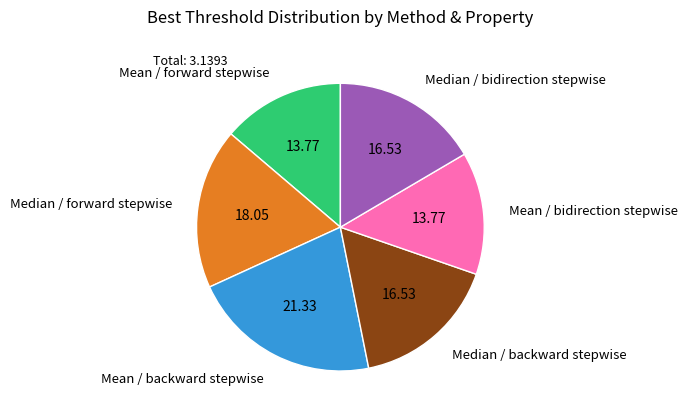

Count the number of slices in the pie.

6